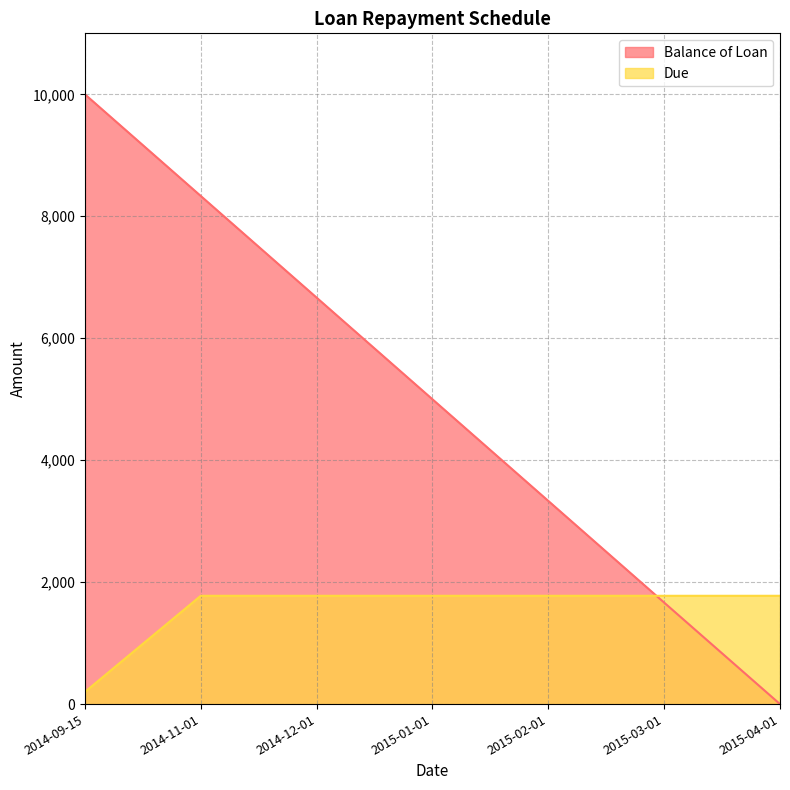

What is the spread (max minus min) of values at 2015-01-01?

3222.7